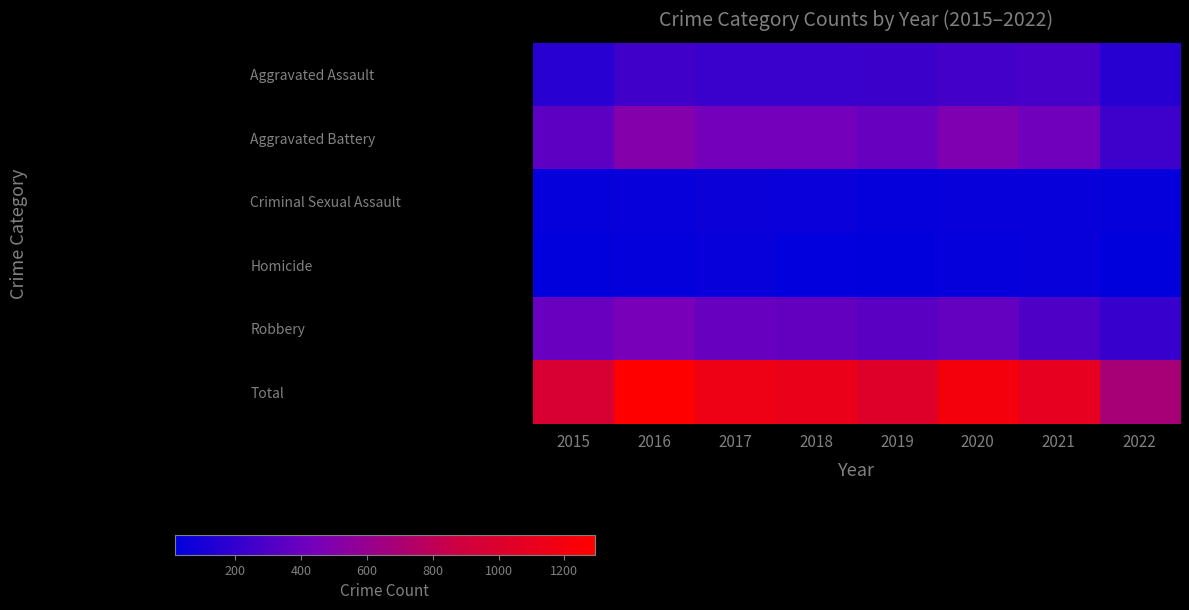

What is the total value across all series at 2016?

2586